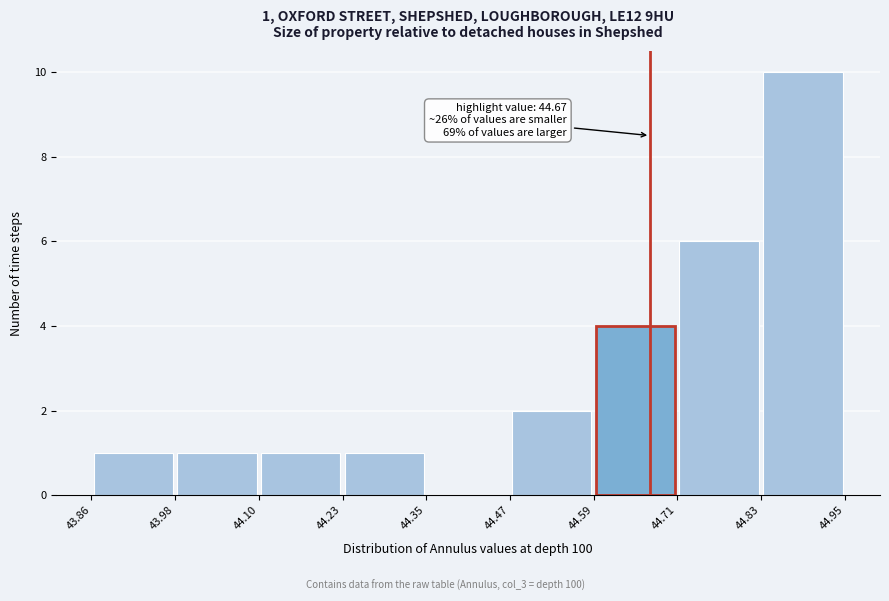

Over which range of the x-axis is the bar tallest?

44.83 to 44.95